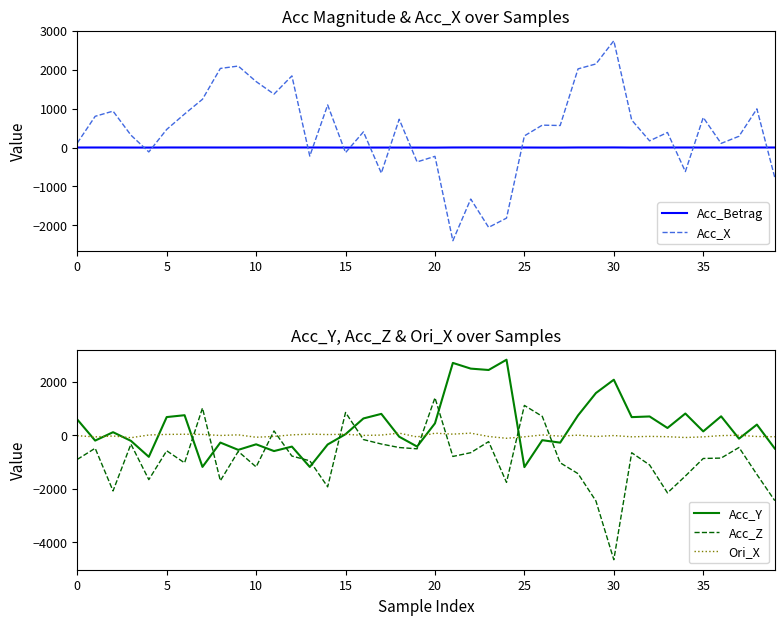

At how many categories does at least one series exceed -2069?

40